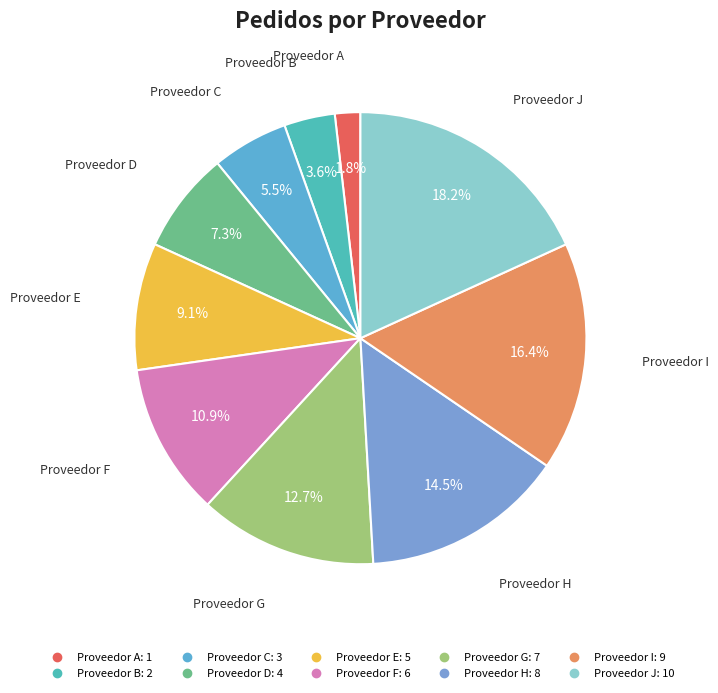

What percentage do Proveedor H and Proveedor C together represent?

20.0%